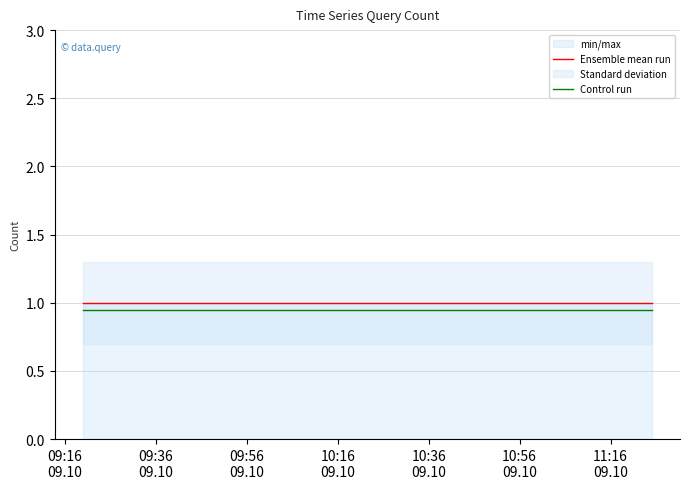

What is the maximum value for Ensemble mean run?

1.0